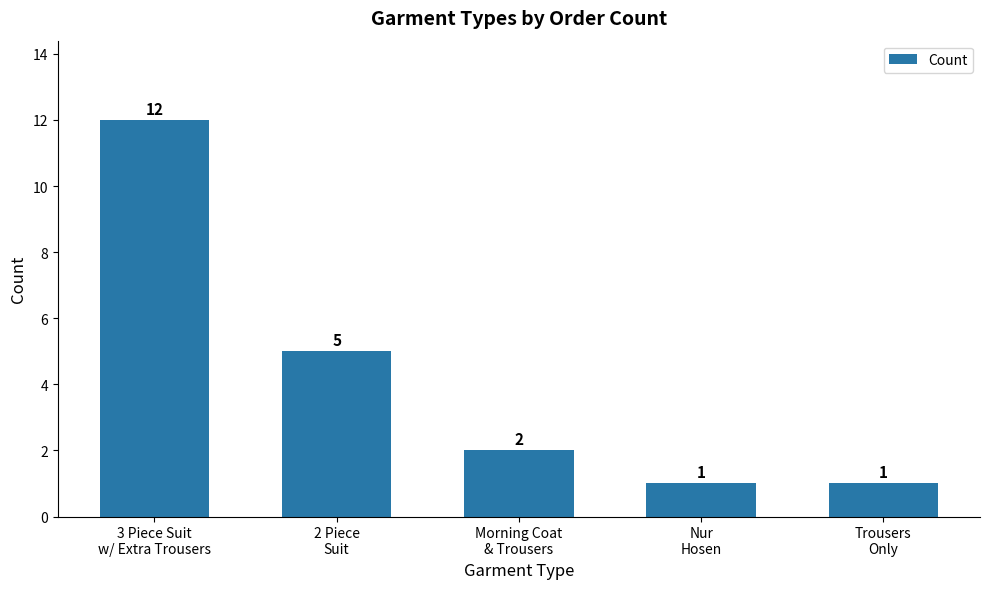

What is the average value?

4